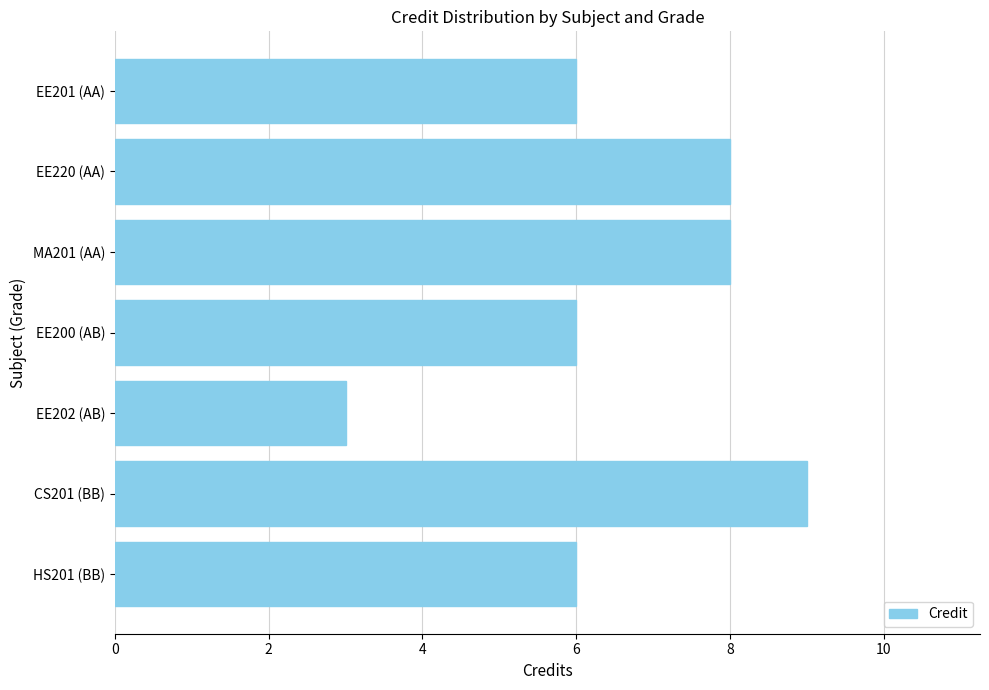

Reading top to bottom, extract all data points from this chart.

6	8	8	6	3	9	6